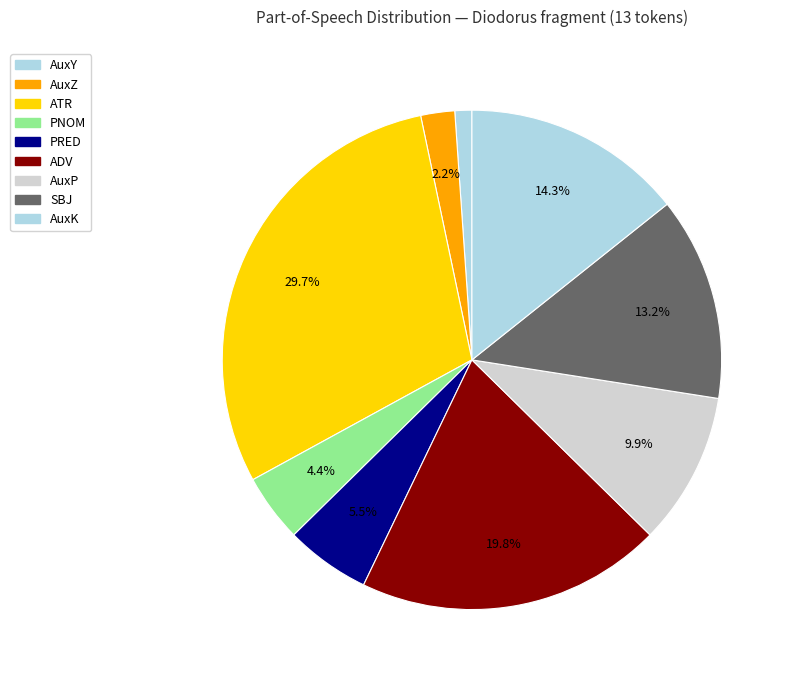

How many segments does this pie chart have?

9